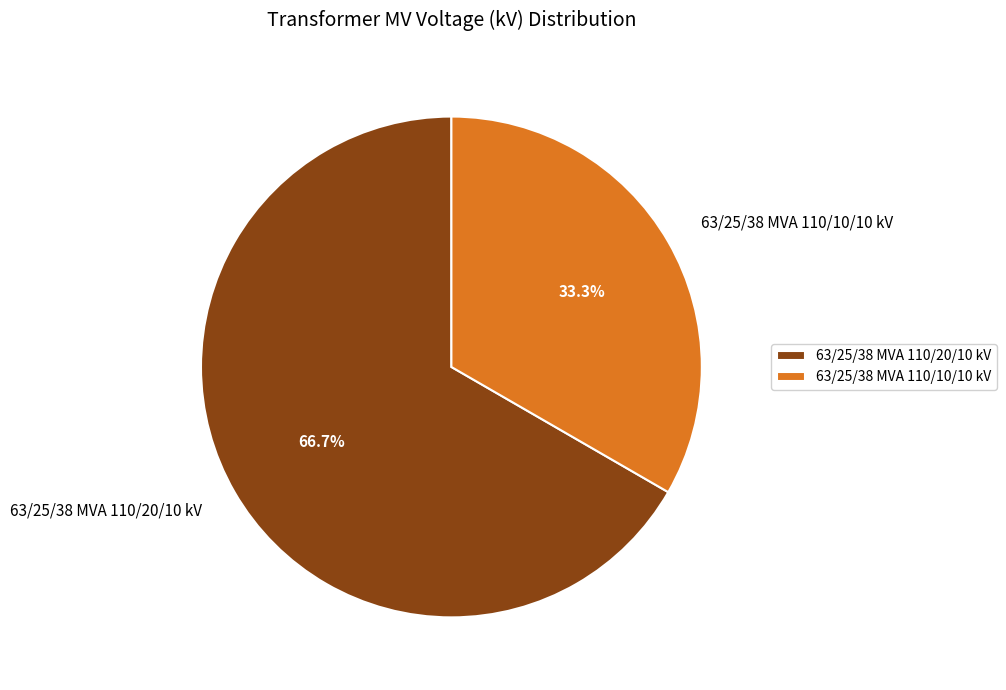

Which has a higher value, 63/25/38 MVA 110/20/10 kV or 63/25/38 MVA 110/10/10 kV?

63/25/38 MVA 110/20/10 kV